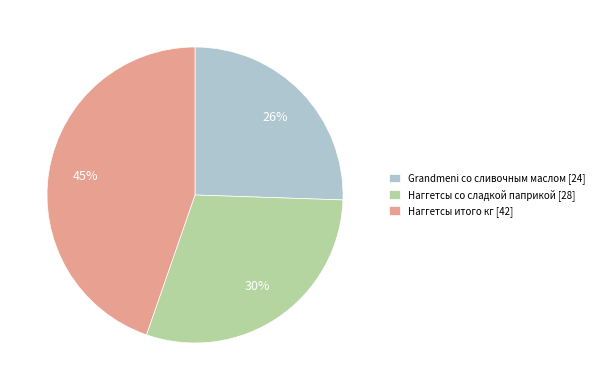

Is the sum of Grandmeni со сливочным маслом [24] and Наггетсы итого кг [42] greater than half?

Yes